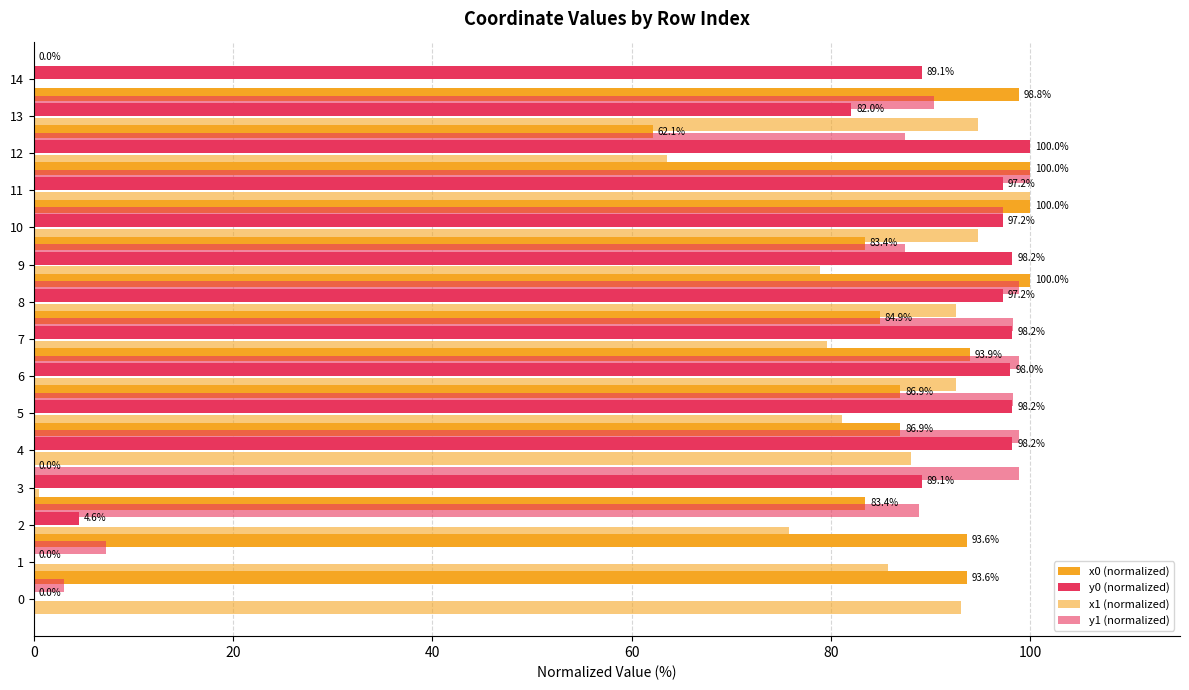

Are the bars grouped side by side (vs. stacked)?

Yes